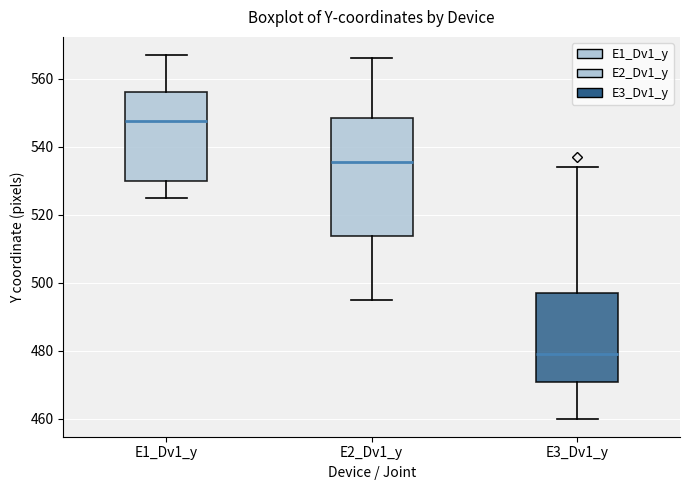

Reading left to right, read every box against the y-axis: the position of its median line, the range the box covers, and the ends of its whiskers. The values are not printed on the chart, so give them approximately, as read against the axis.

E1_Dv1_y: median 548, box 530 to 556, whiskers 526 to 568
E2_Dv1_y: median 536, box 514 to 548, whiskers 496 to 566
E3_Dv1_y: median 480, box 470 to 498, whiskers 460 to 534